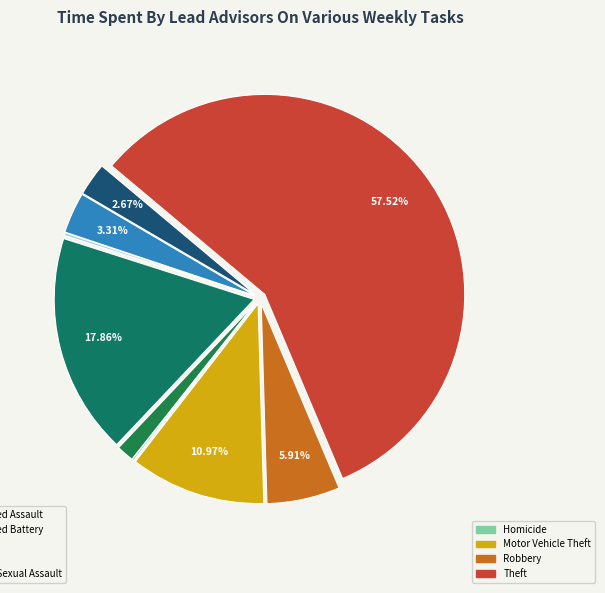

To the nearest percent, what is the difference between the largest and smallest slice percentages?

57%